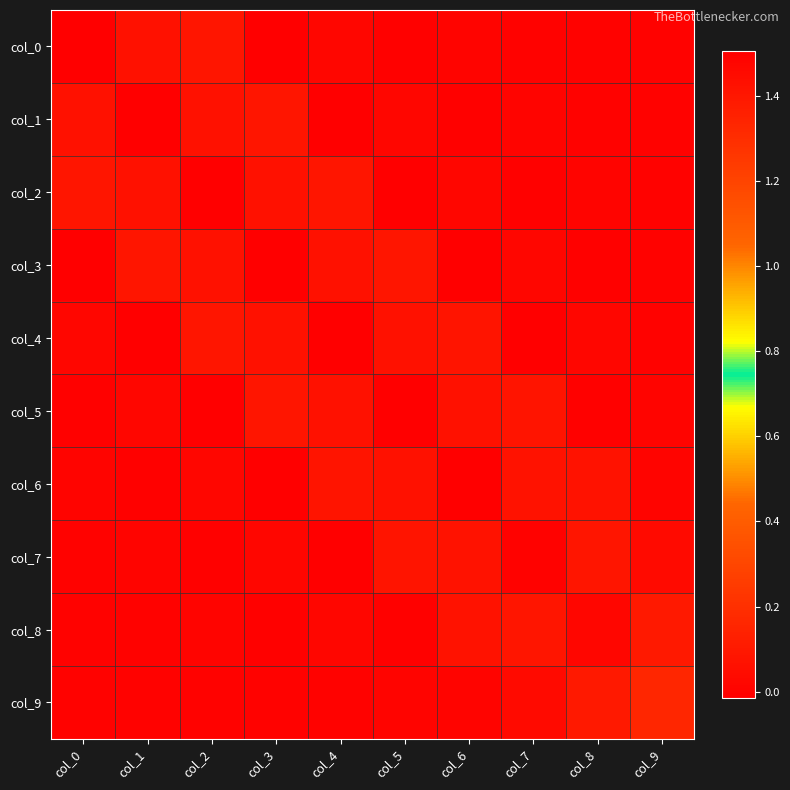

What is the greatest value displayed?

1.5